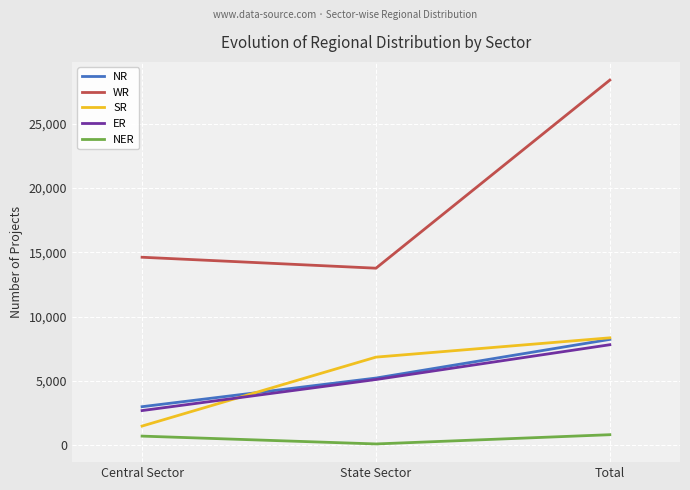

The SR series shows 2662 at Central Sector. True or false?

False